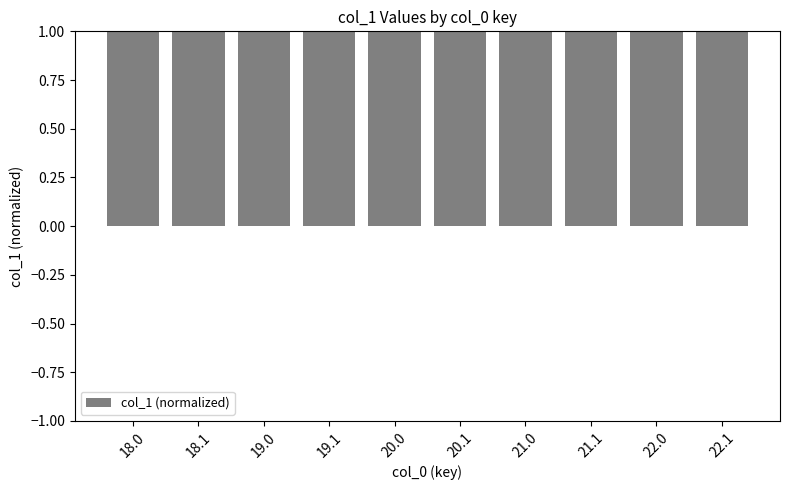

What is the average value?

1.0